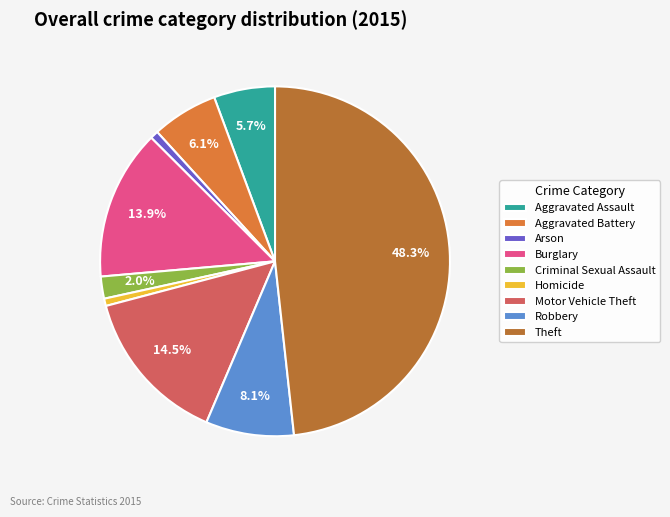

Combined, what portion of the pie is Aggravated Assault and Criminal Sexual Assault?

7.7%